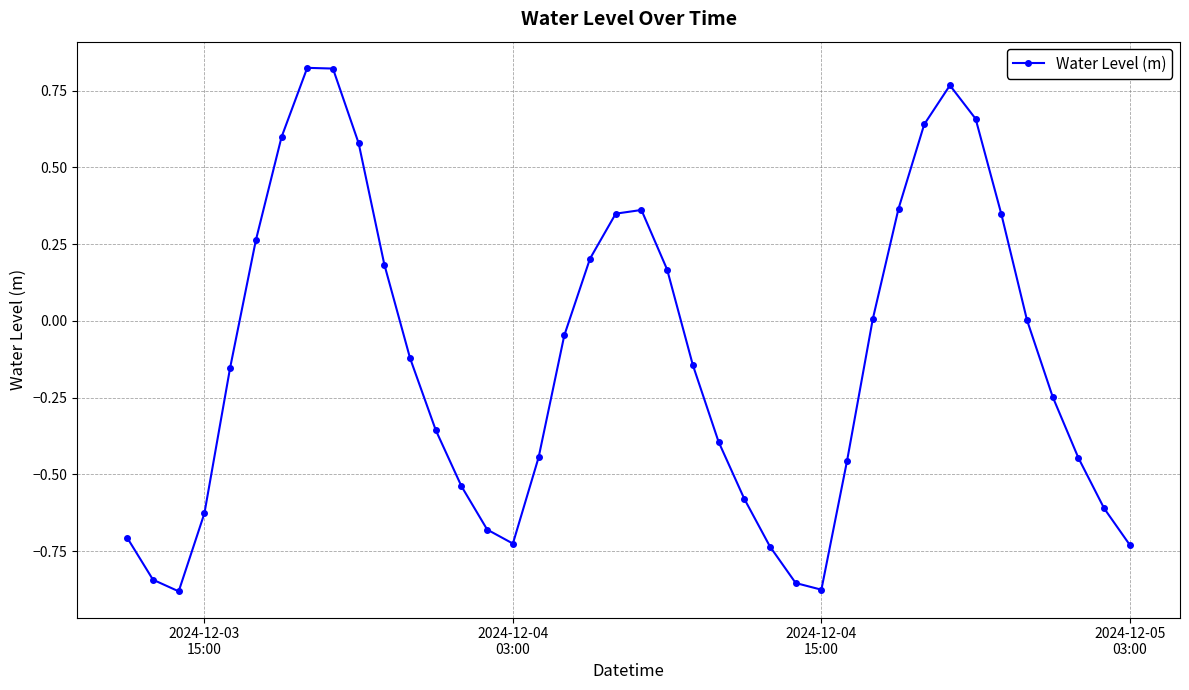

What is the sum of all values?

-5.1